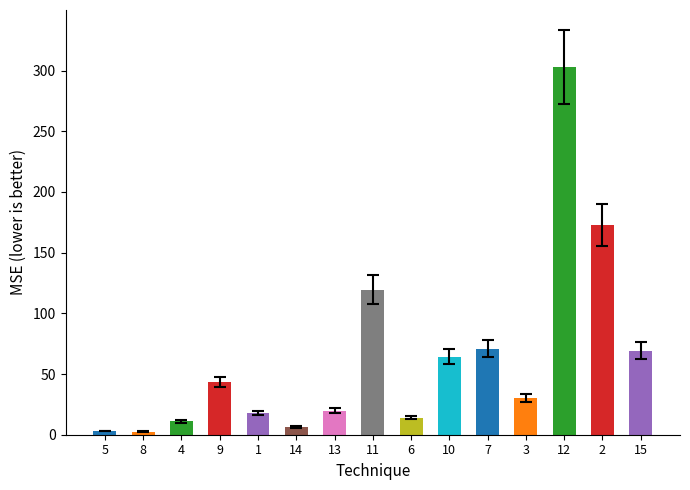

What is the change in value from 6 to 15?

+55.1